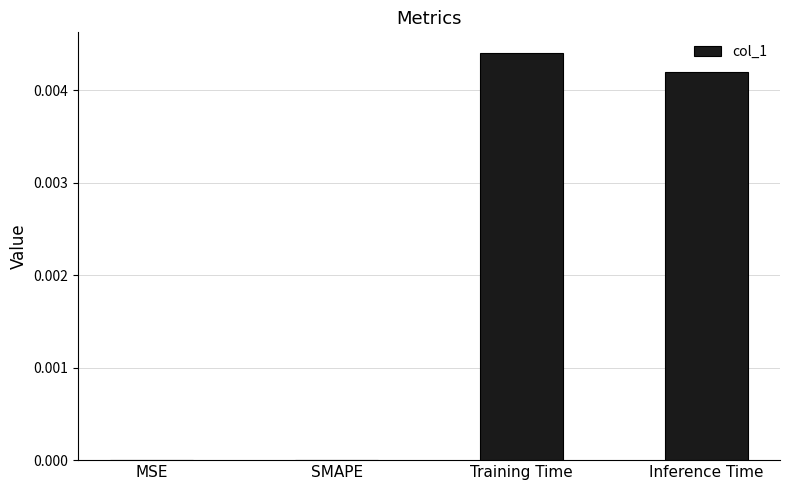

The chart shows a value of 0.0 at Training Time. True or false?

True